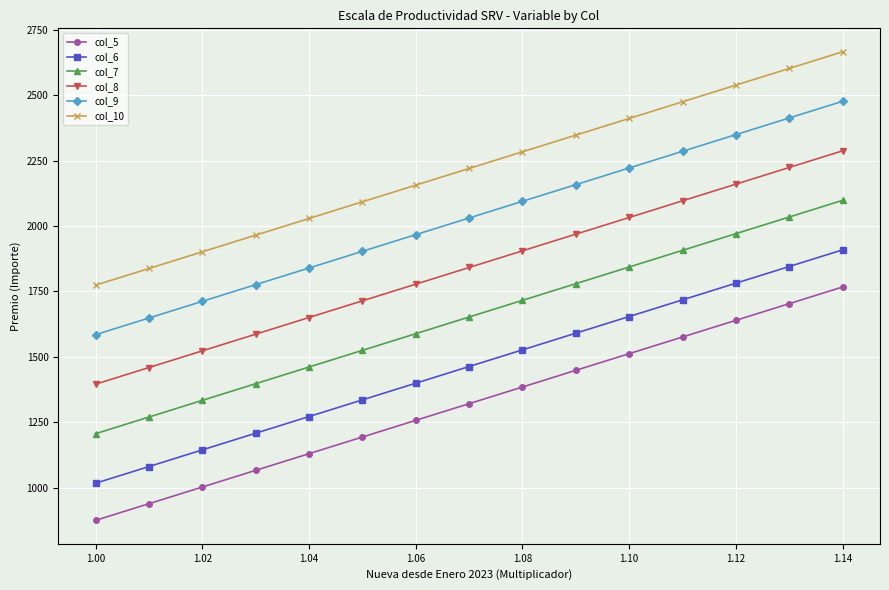

What are all the series names shown in the legend?

col_5, col_6, col_7, col_8, col_9, col_10